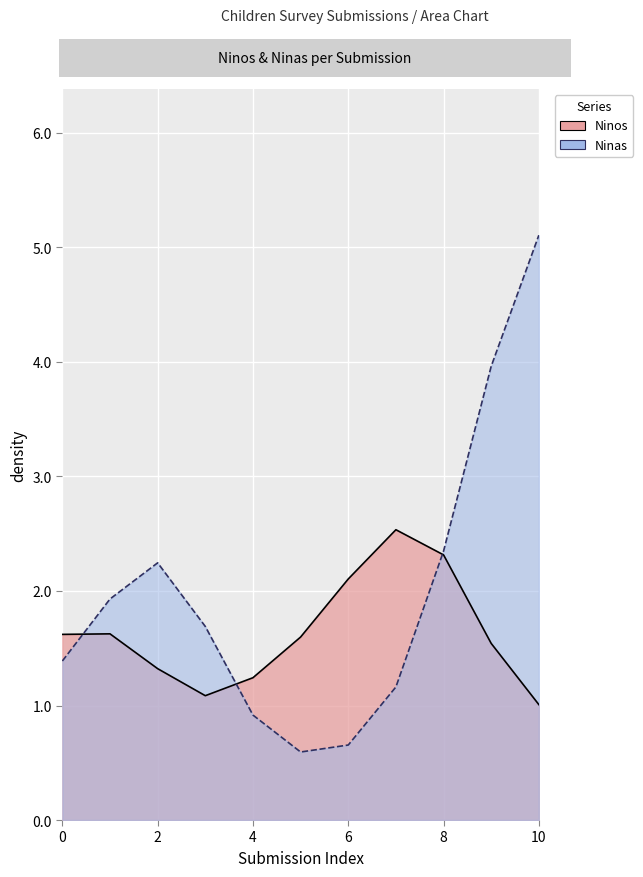

After their last crossing, which series has the higher values: Ninas or Ninos?

Ninas